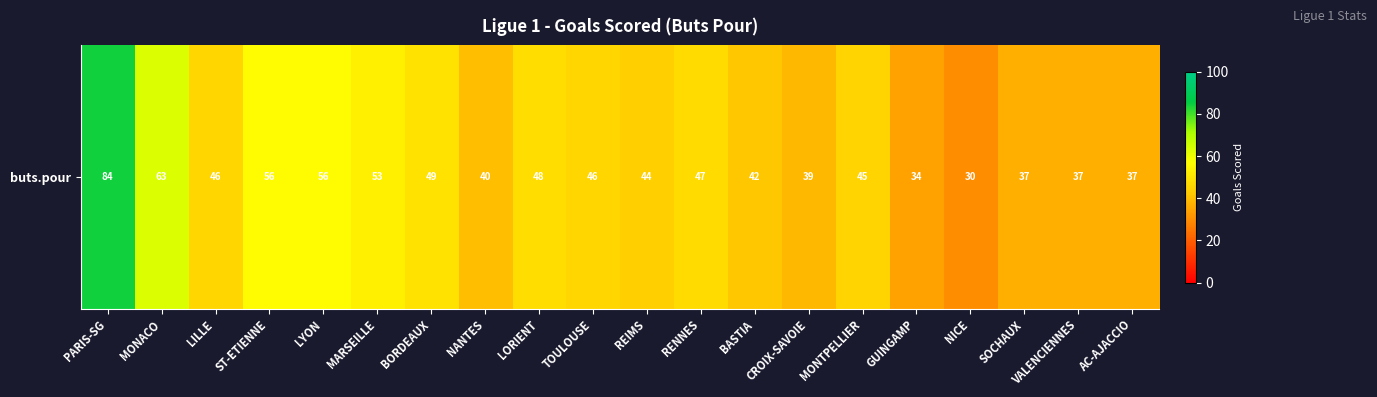

At which label is the value closest to 57?

ST-ETIENNE